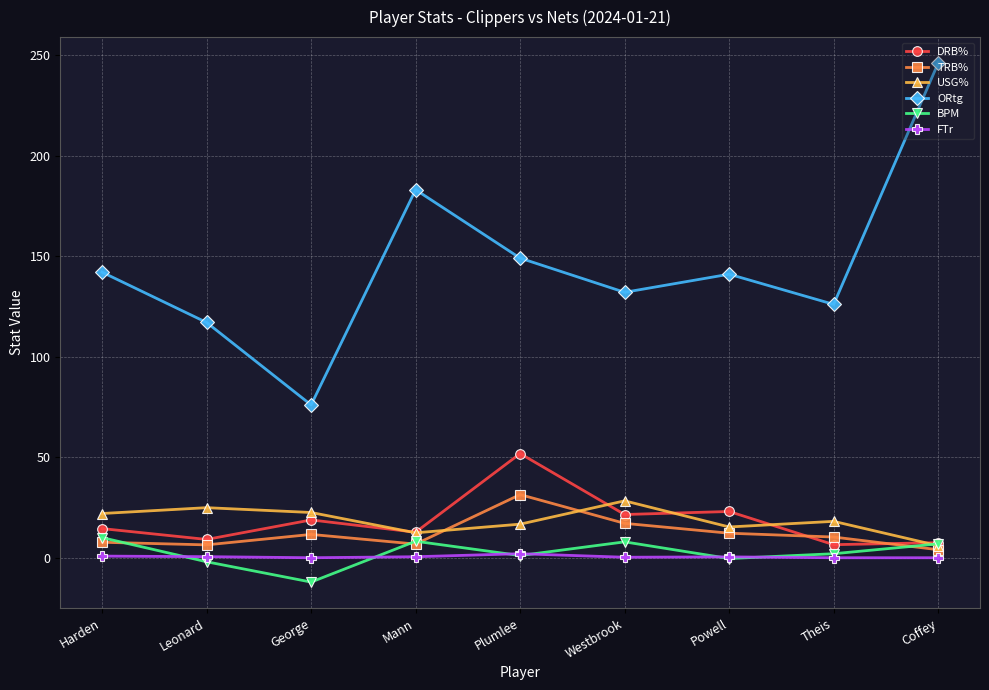

True or false: USG% has more than 0 points higher than both neighbors.

True